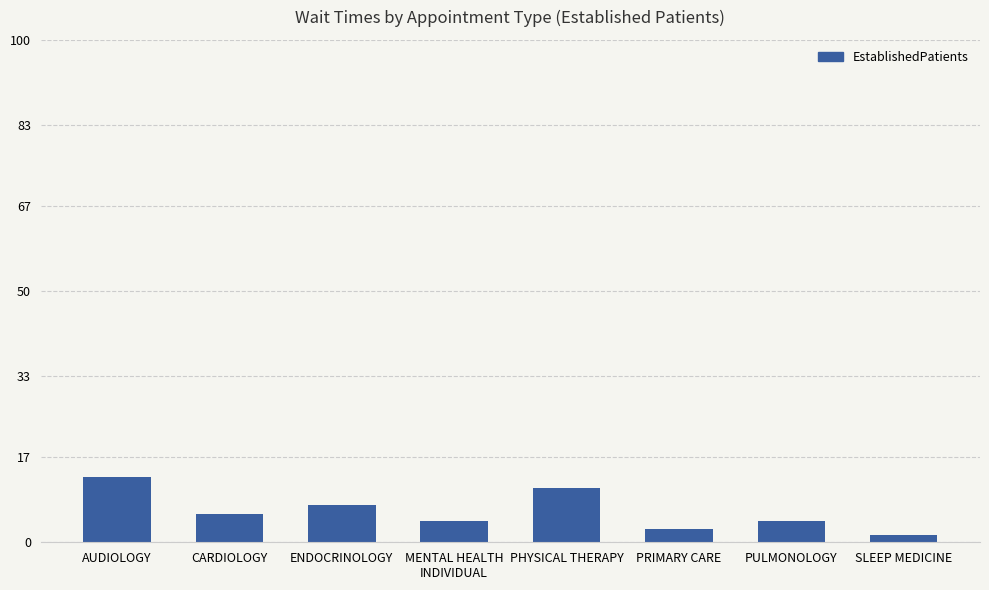

How many series are shown in this chart?

1